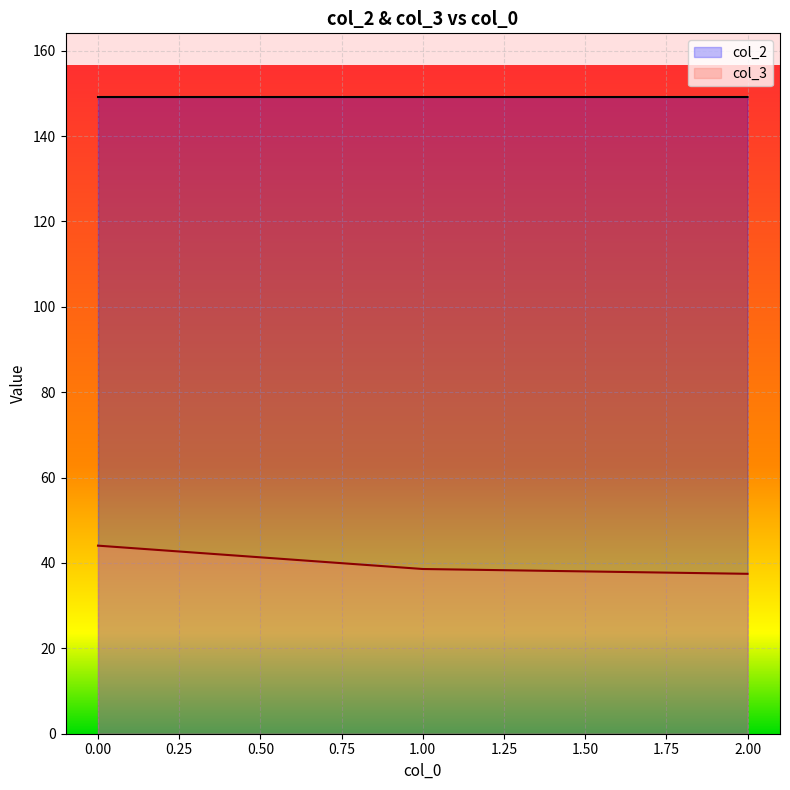

What is the average value of the col_3 series?

40.0